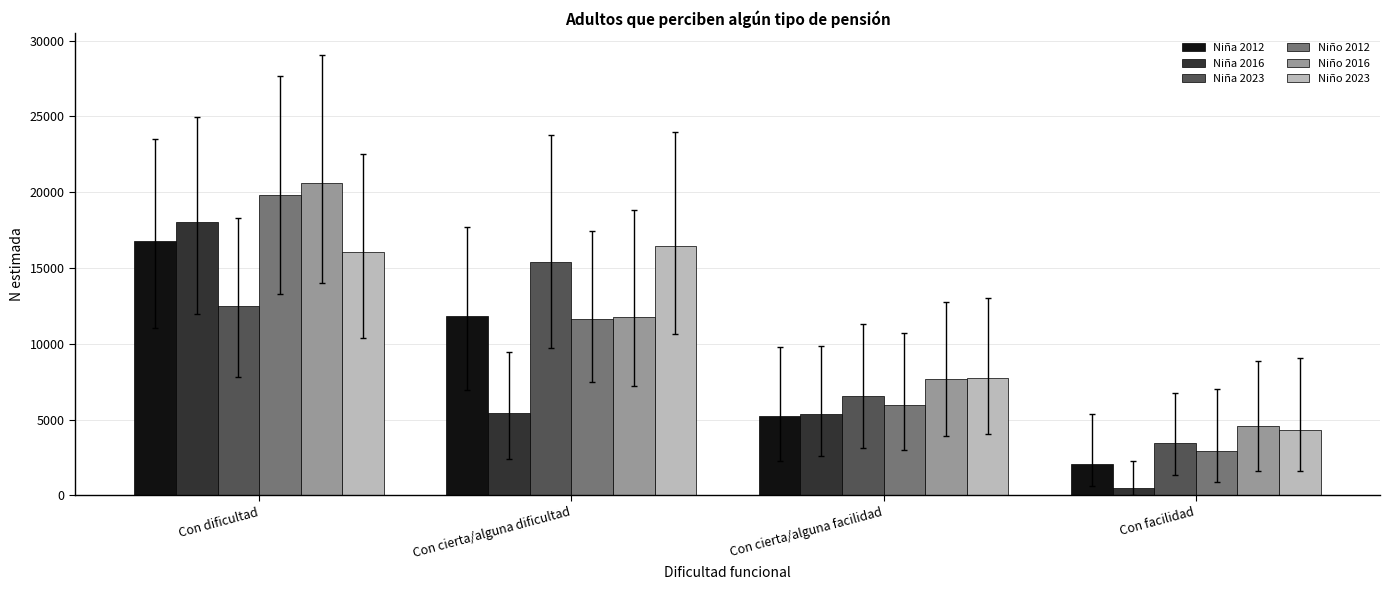

What is the sum of all Niña 2016 values?

29280